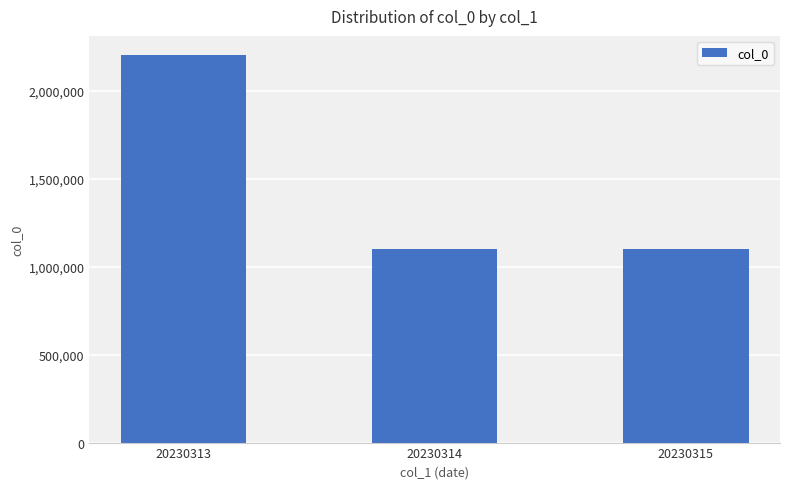

What is the change in value from 20230313 to 20230315?

-1100578